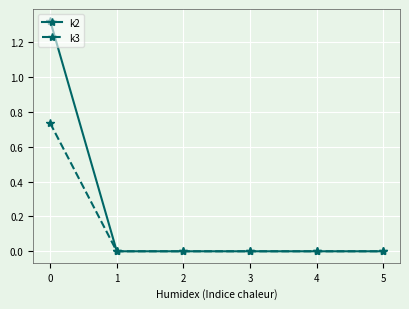

Which series has the widest spread of values?

k2